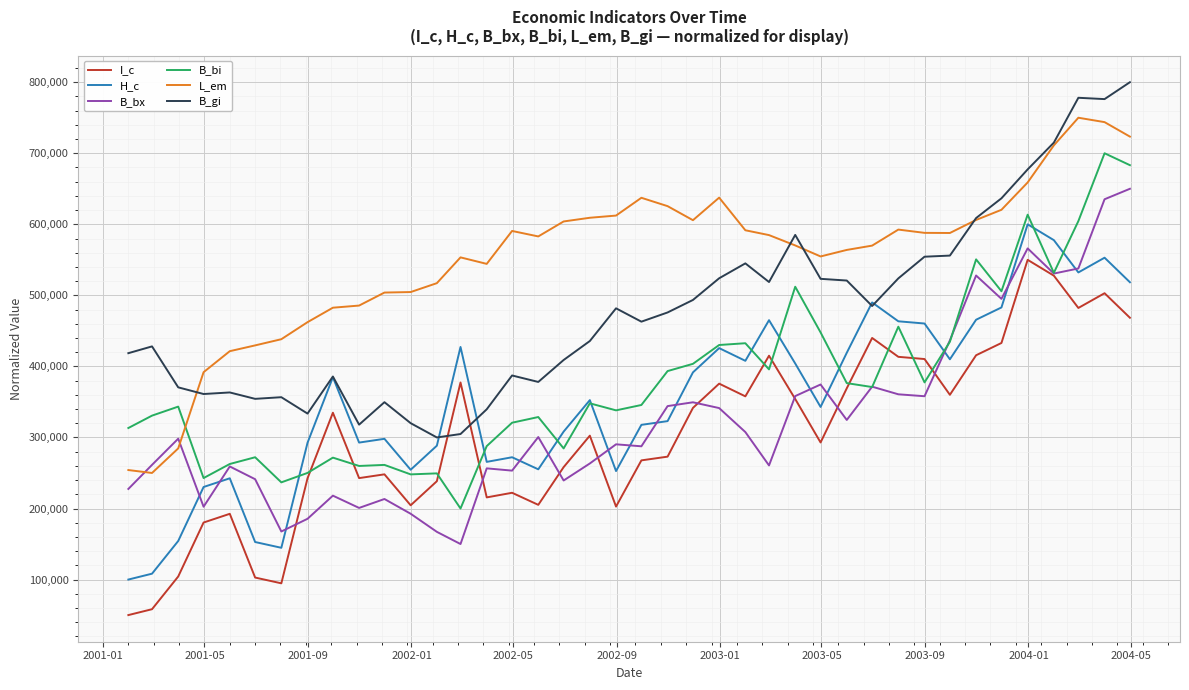

True or false: L_em and I_c intersect in this chart.

False